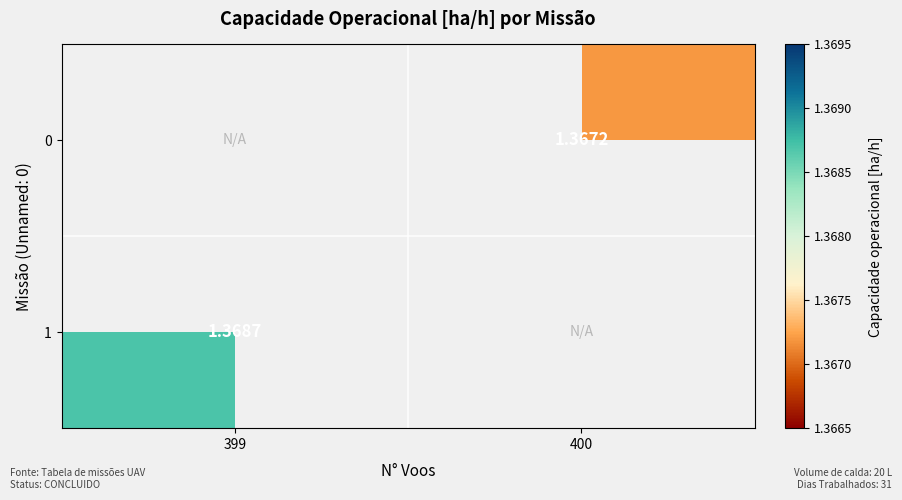

Count the number of data series in this chart.

2